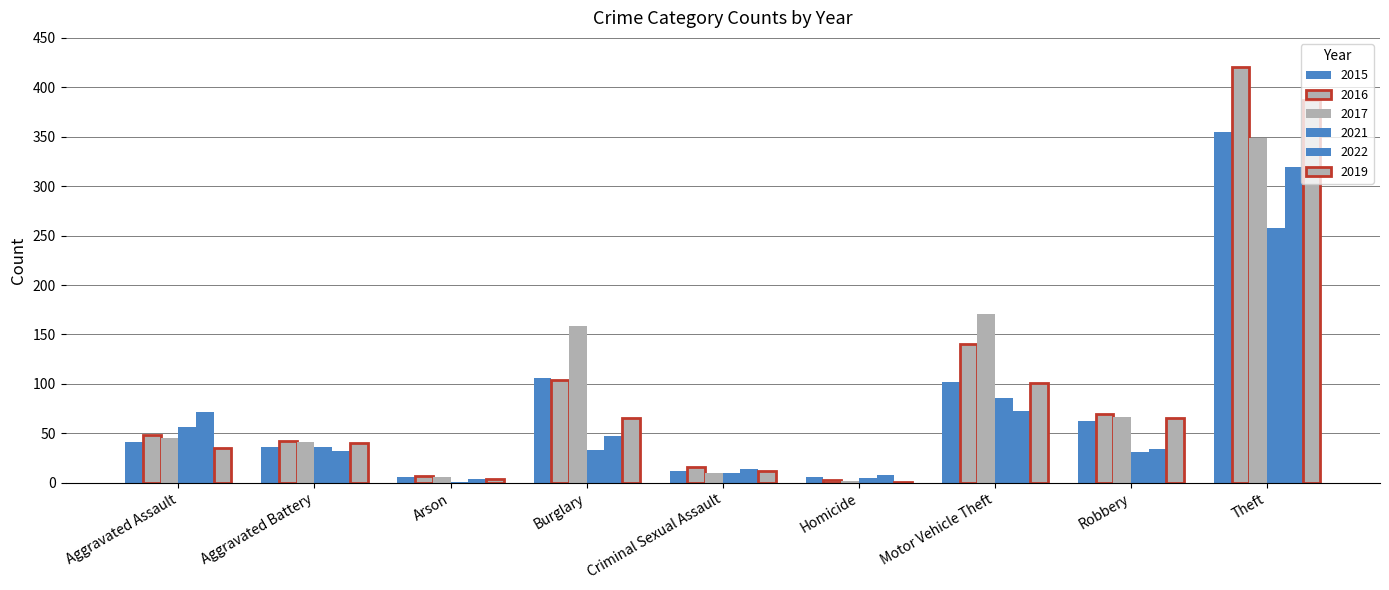

What is the difference between the 2022 values at Motor Vehicle Theft and Burglary?

26